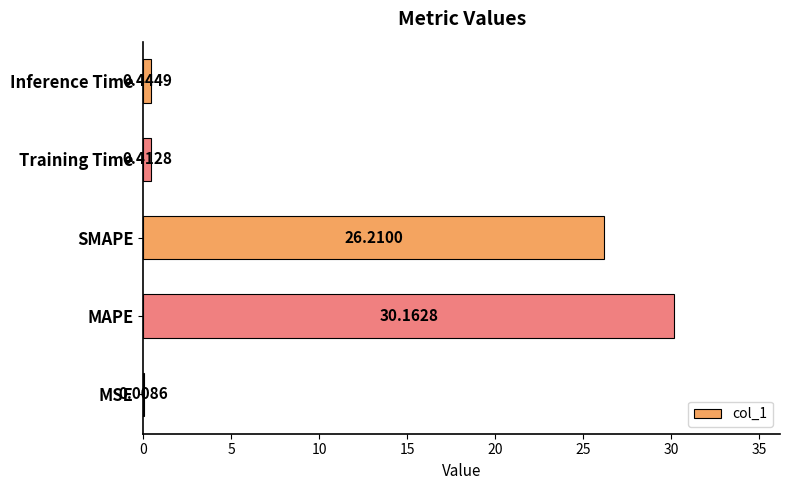

Which has a higher value, SMAPE or MAPE?

MAPE